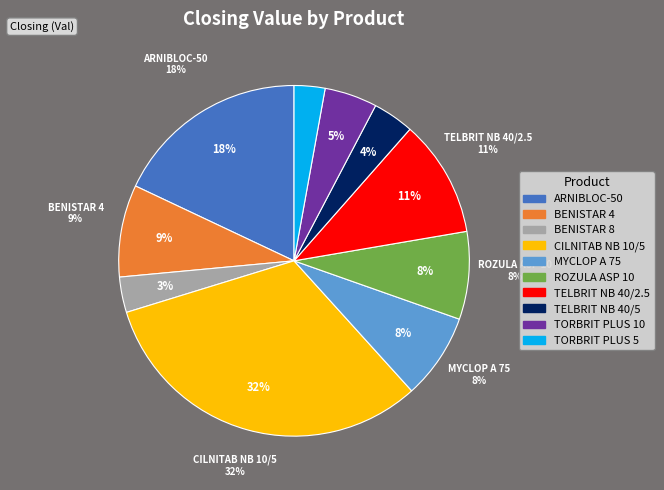

How many segments does this pie chart have?

10